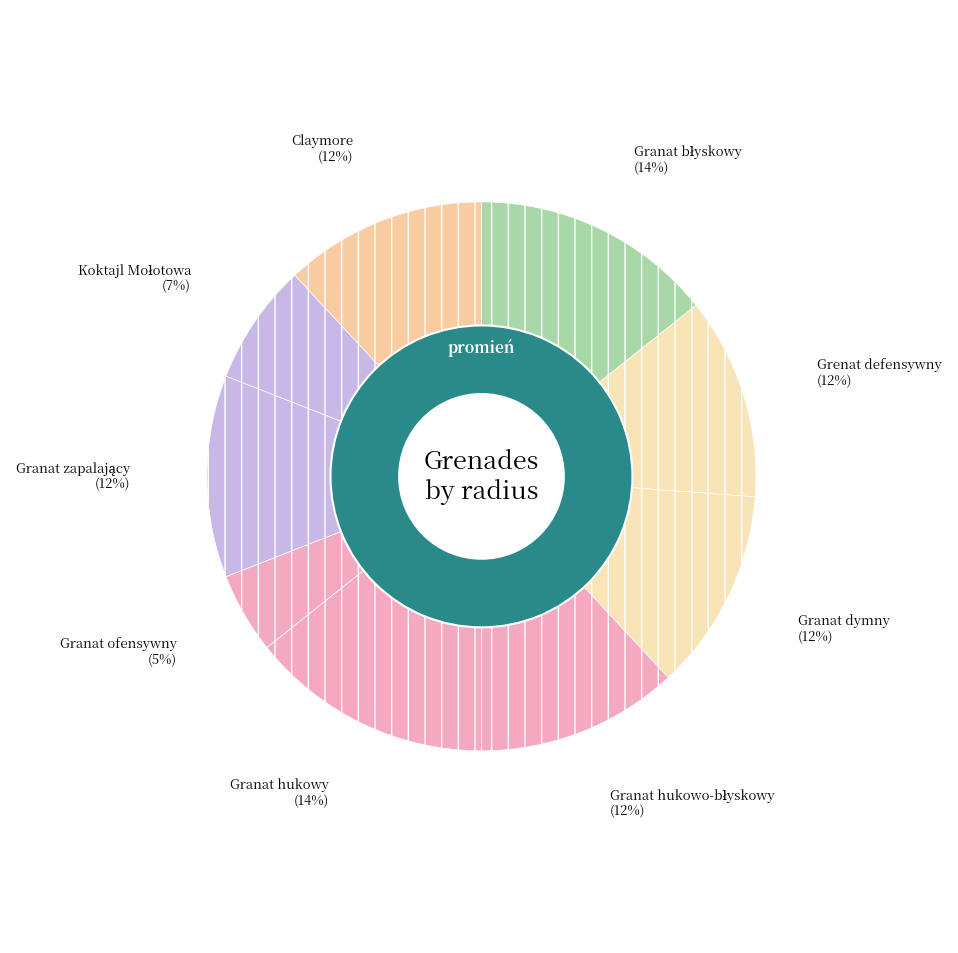

How much of the chart is everything except Granat hukowo-błyskowy?

88.1%